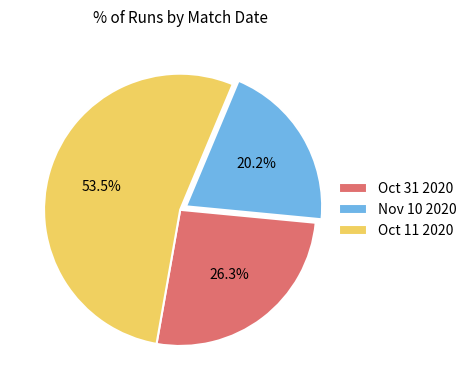

Is there a majority slice in this chart?

Yes